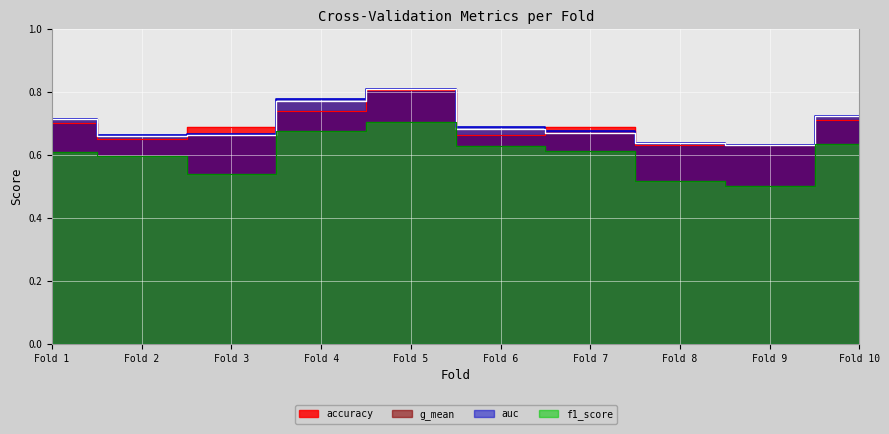

Which has a higher value, Fold 10 or Fold 4?

Fold 4